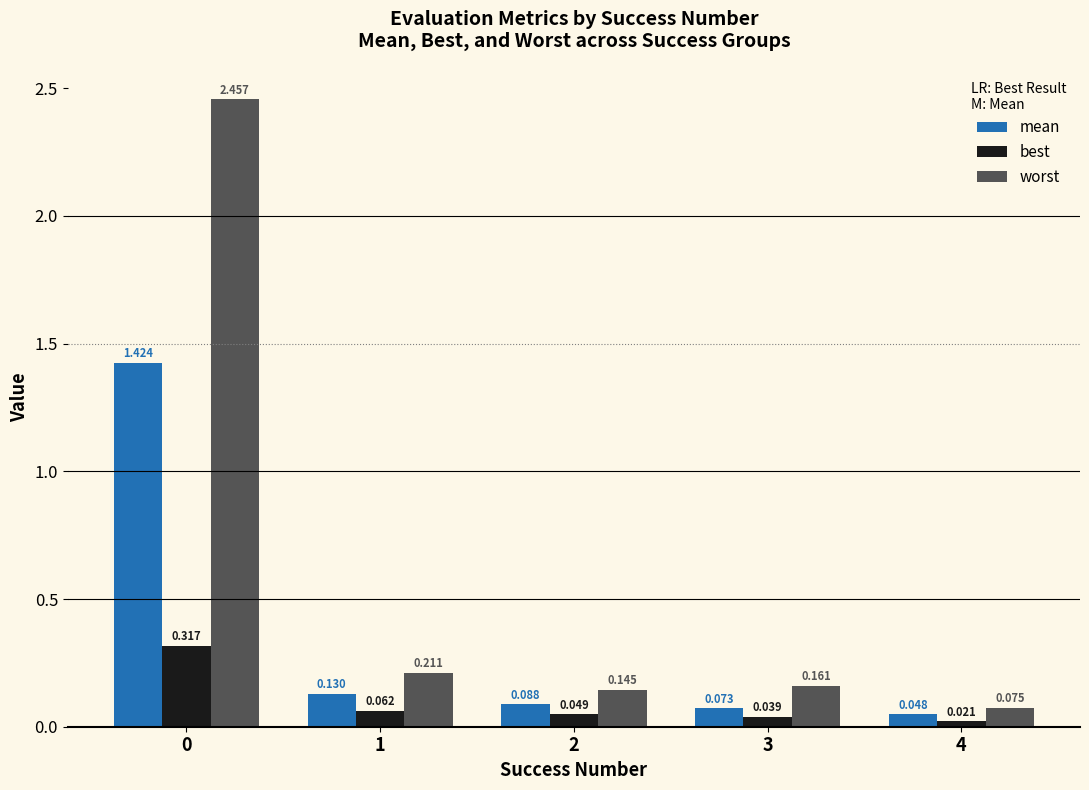

Which series changed the most between 2 and 3?

worst